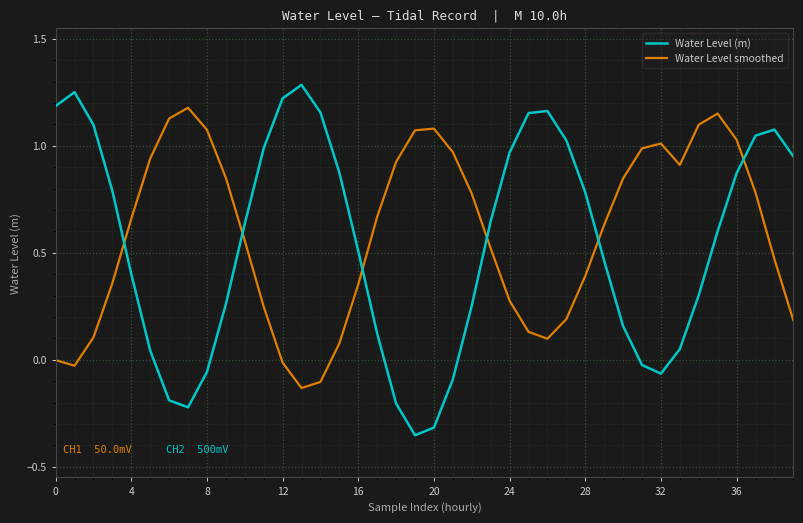

List the series in order of their peak value, highest first.

Water Level (m), Water Level smoothed